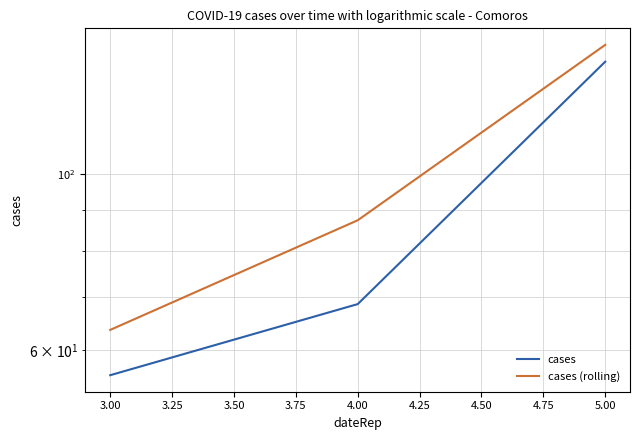

What are all the series names shown in the legend?

cases, cases (rolling)